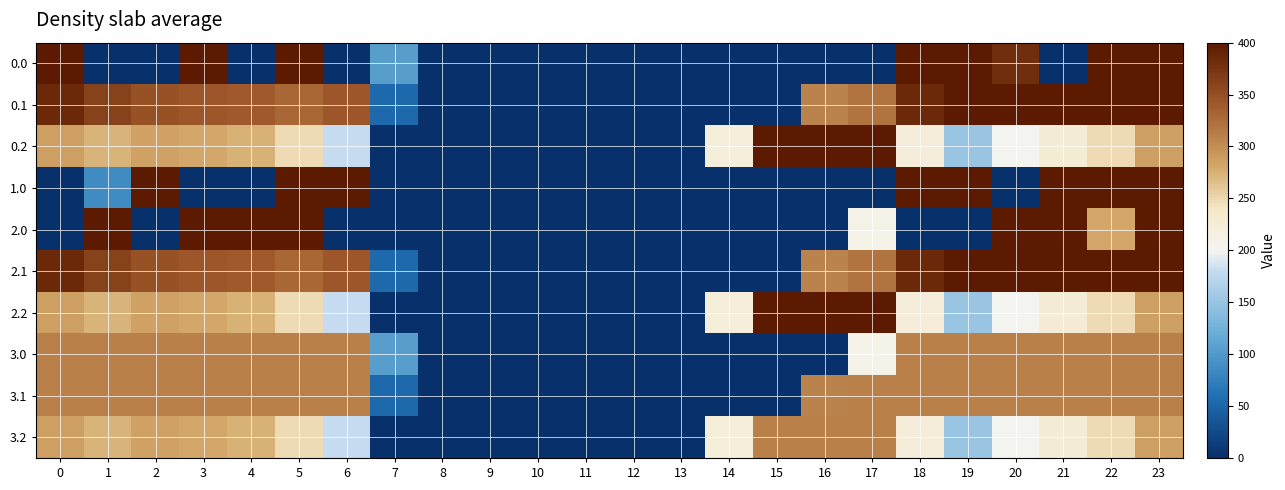

What is the total value across all series at 19?

2674.3